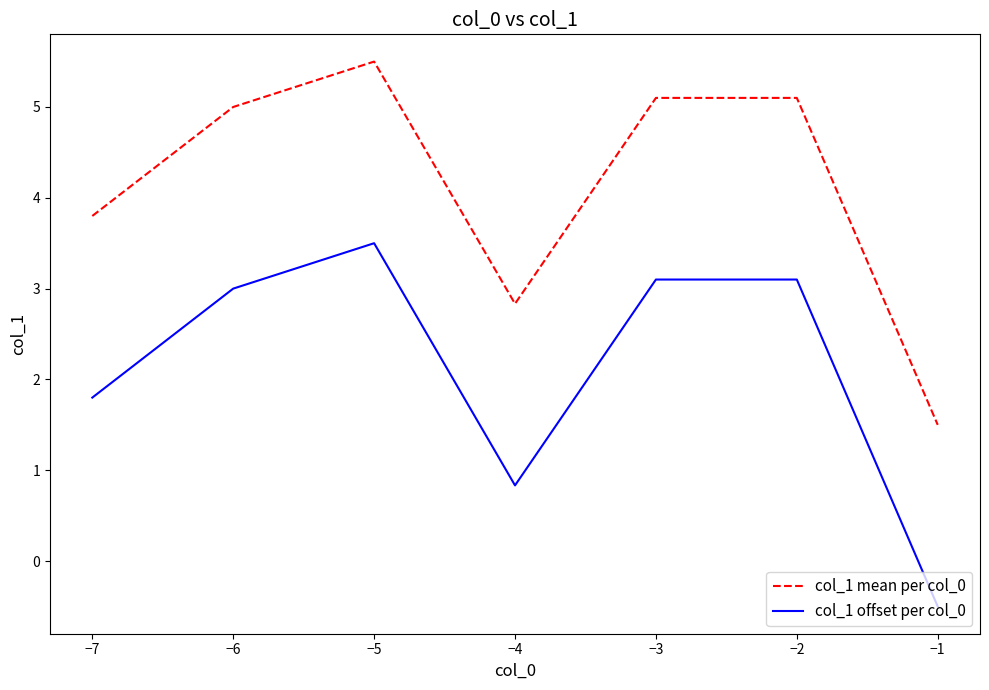

The value of col_1 offset per col_0 at −3 is 4.8. True or false?

False